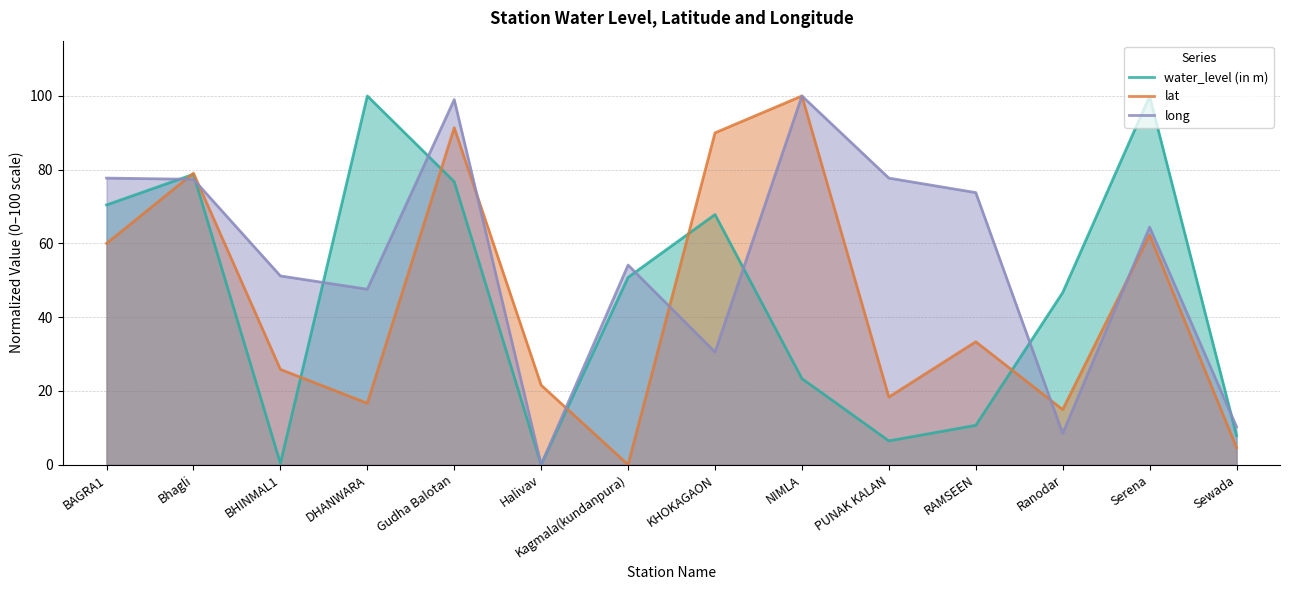

What is the difference between the water_level (in m) values at BAGRA1 and PUNAK KALAN?

64.0